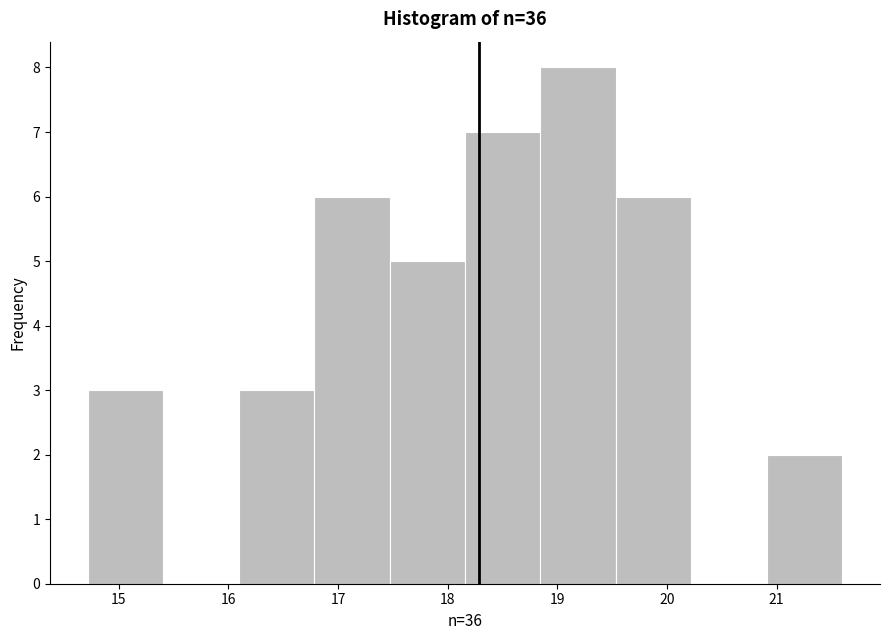

Reading left to right, list every bar in this chart as the range it spans on the x-axis followed by its height. Neither the bar edges nor the heights are printed on the chart, so give them approximately, as read against the axes.

14.7 to 15.4: 3
15.4 to 16.1: 0
16.1 to 16.8: 3
16.8 to 17.5: 6
17.5 to 18.2: 5
18.2 to 18.8: 7
18.8 to 19.5: 8
19.5 to 20.2: 6
20.2 to 20.9: 0
20.9 to 21.6: 2